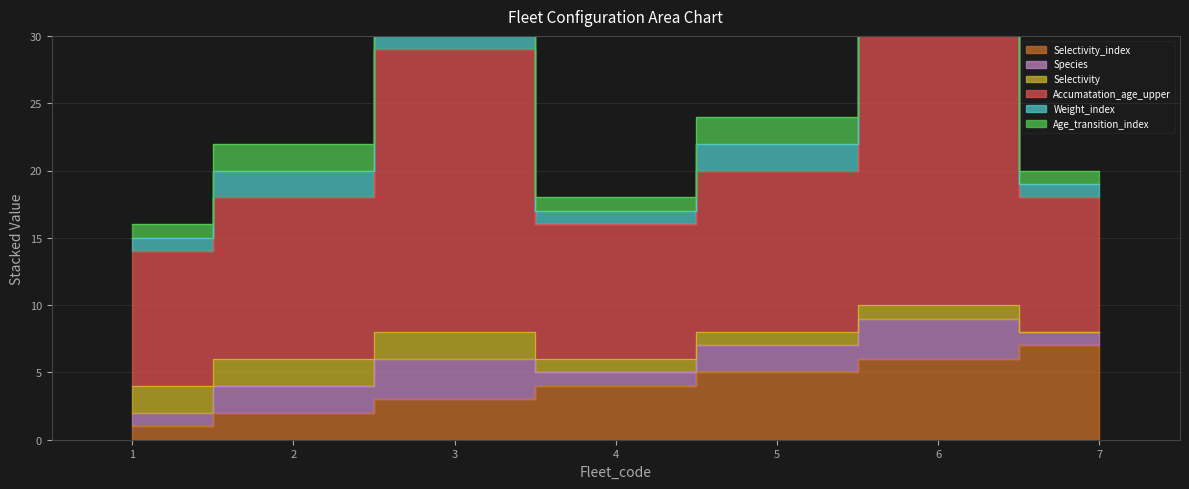

At which label does Weight_index reach its minimum?

1